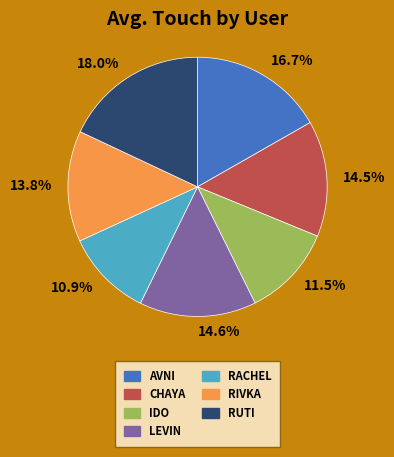

How many segments does this pie chart have?

7